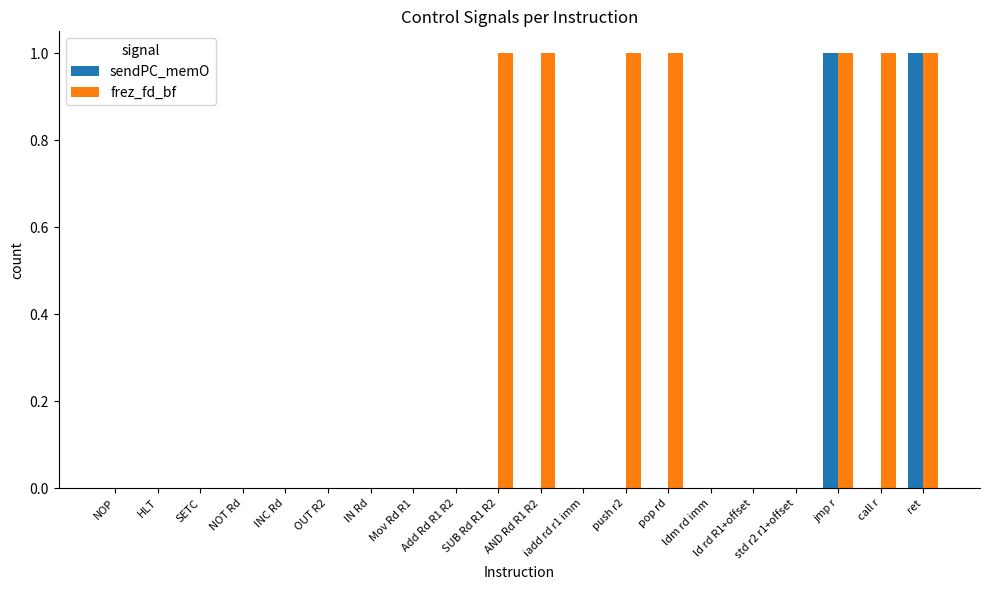

Is the value of frez_fd_bf at AND Rd R1 R2 greater than the value of sendPC_memO at NOT Rd?

Yes